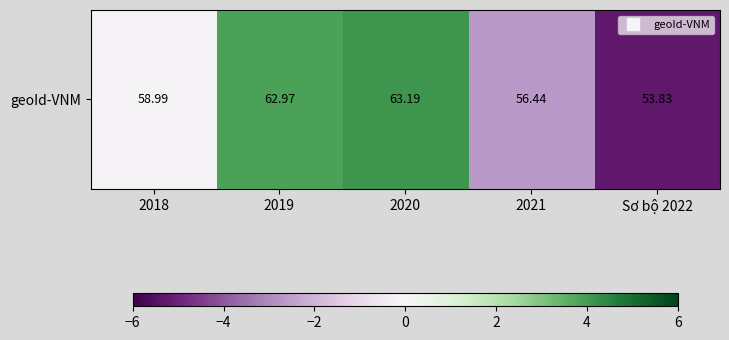

At which category does the chart reach its peak across all series?

2020